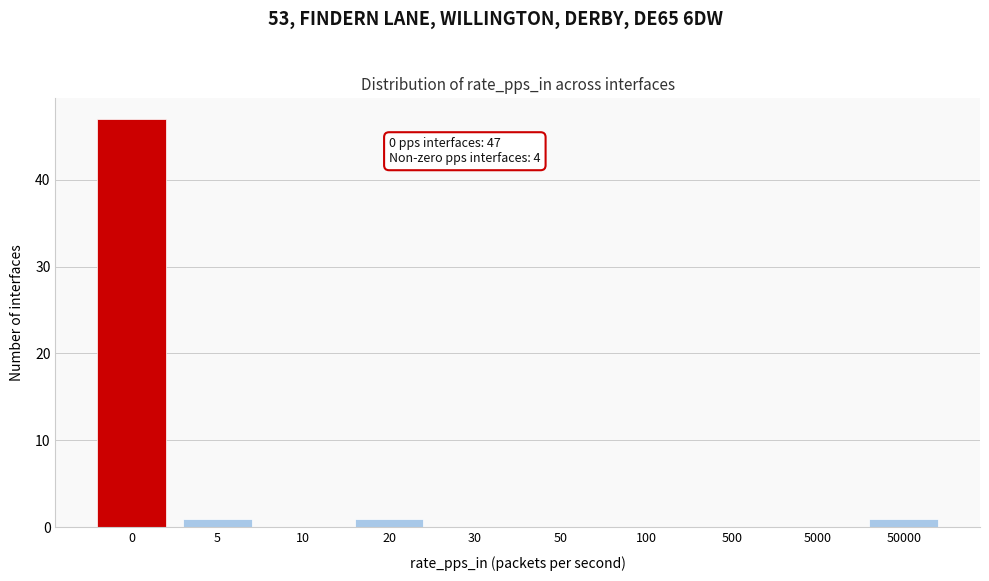

Reading right to left, what are all the values shown in this chart?

50000=1	5000=0	500=0	100=0	50=0	30=0	20=1	10=0	5=1	0=47